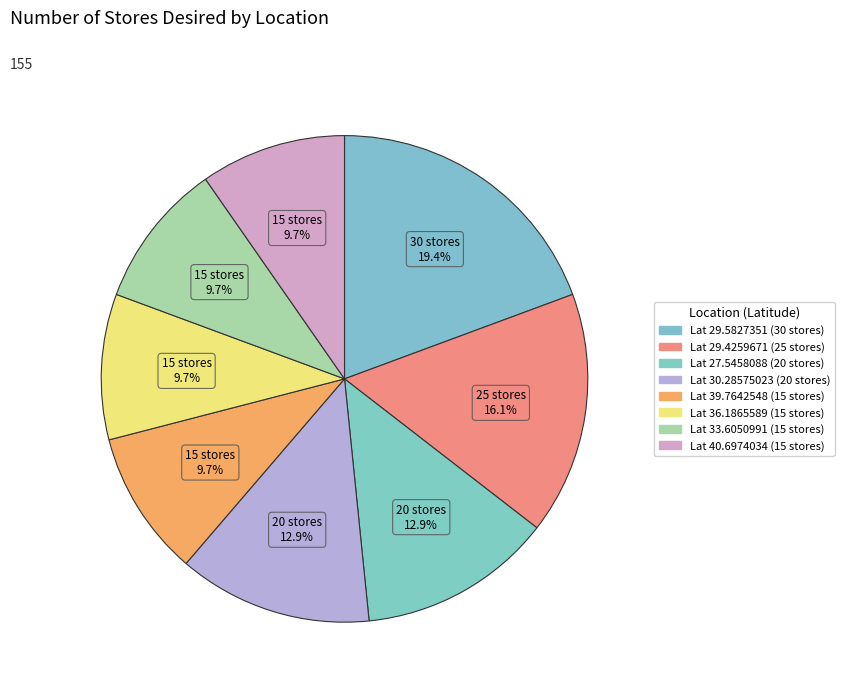

Count the number of slices in the pie.

8